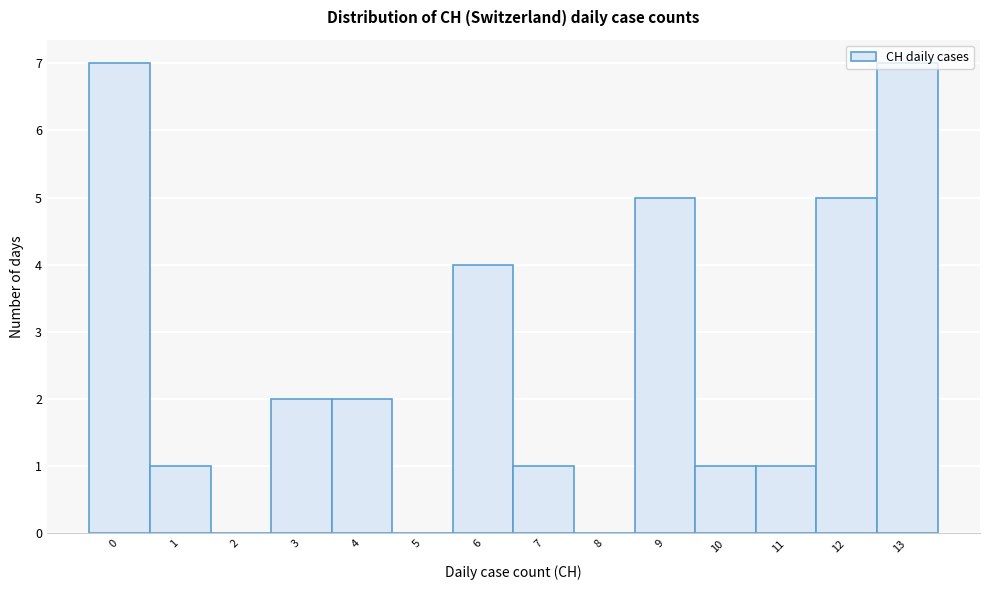

What is the change in value from 5 to 12?

+5